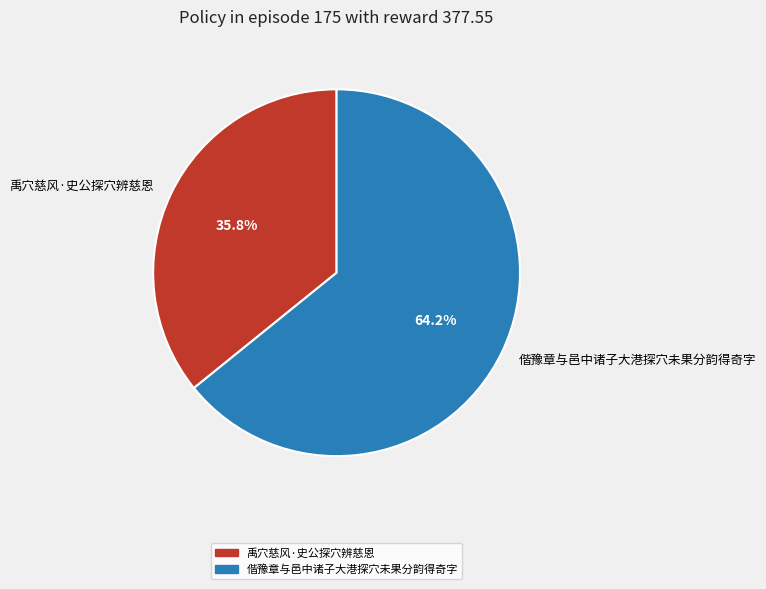

What percentage is the 禹穴慈风·史公探穴辨慈恩 slice, to the nearest percent?

36%